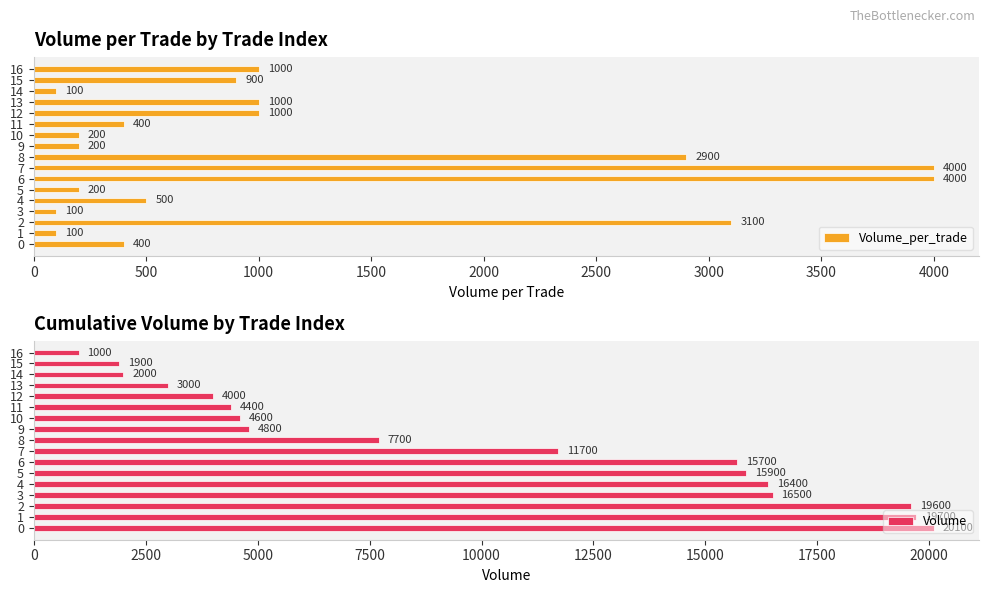

What is the value of the Volume_per_trade bar at the 9th from the left?

2900